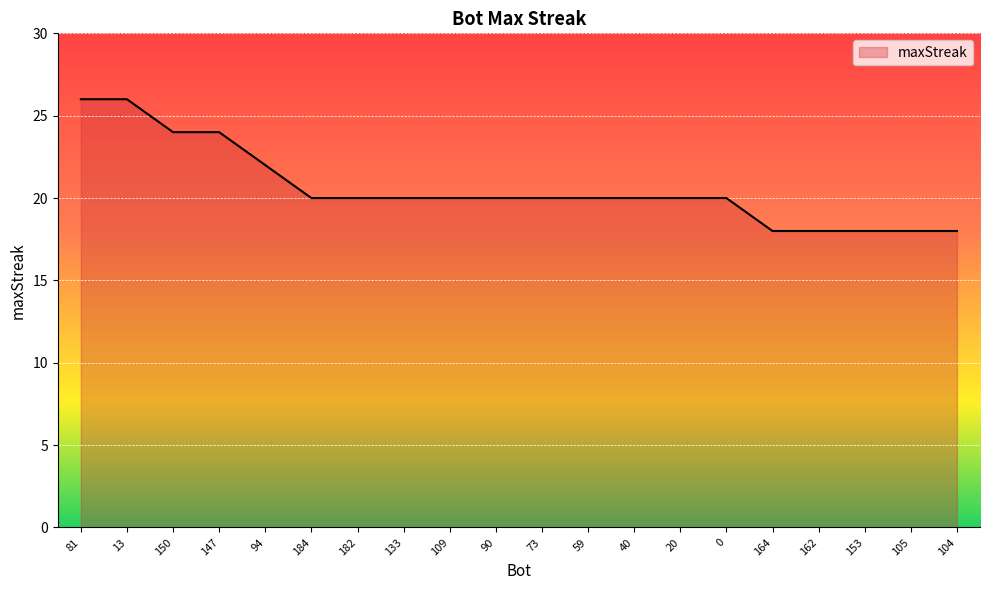

Reading left to right, what are all the values shown in this chart?

26	26	24	24	22	20	20	20	20	20	20	20	20	20	20	18	18	18	18	18